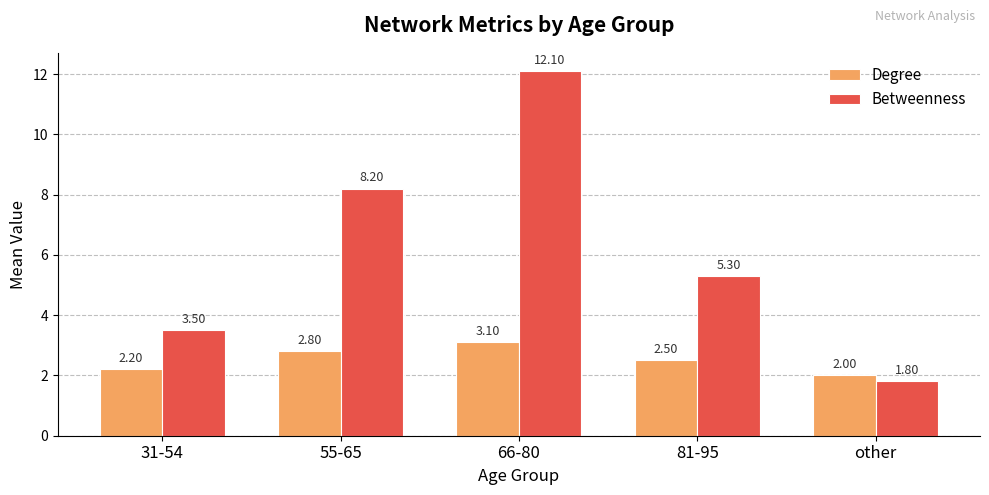

Are the bars grouped side by side (vs. stacked)?

Yes